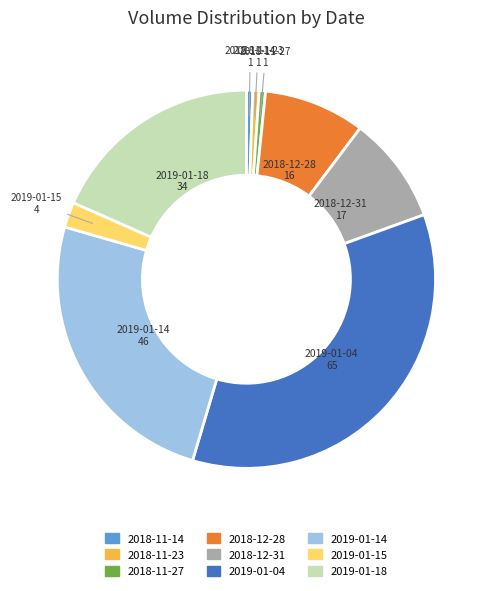

Which has a higher value, 2019-01-14 or 2019-01-04?

2019-01-04